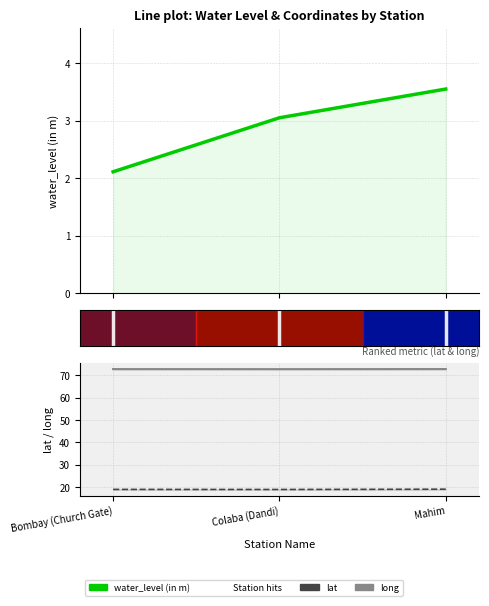

At how many categories does at least one series exceed 38?

3